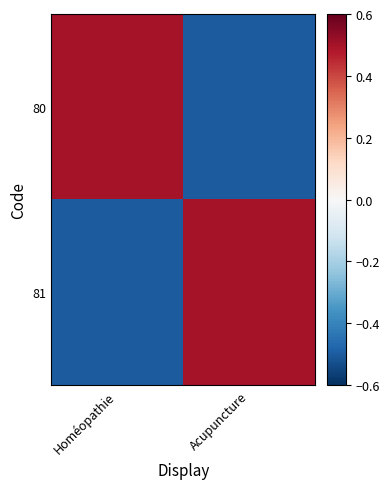

Reading right to left, extract all data points from this chart.

80: Acupuncture=-0.5	Homéopathie=0.5
81: Acupuncture=0.5	Homéopathie=-0.5